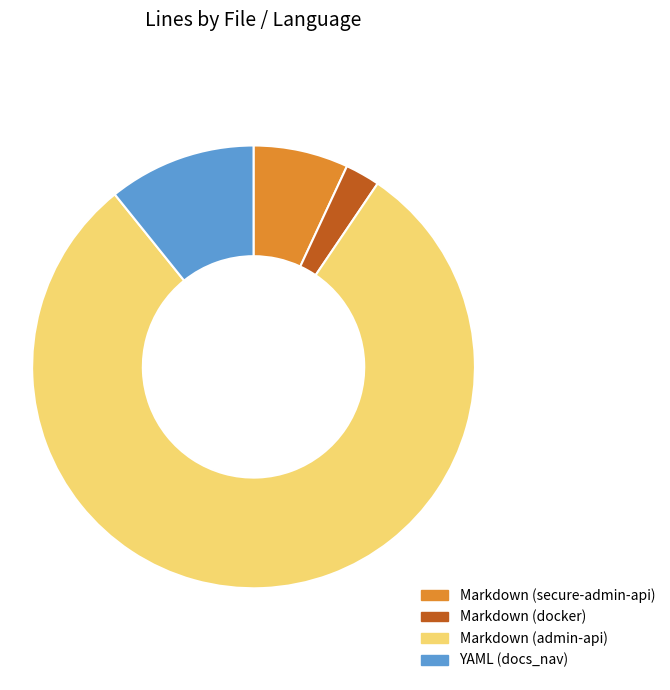

Rank the categories by value from lowest to highest.

Markdown (docker), Markdown (secure-admin-api), YAML (docs_nav), Markdown (admin-api)